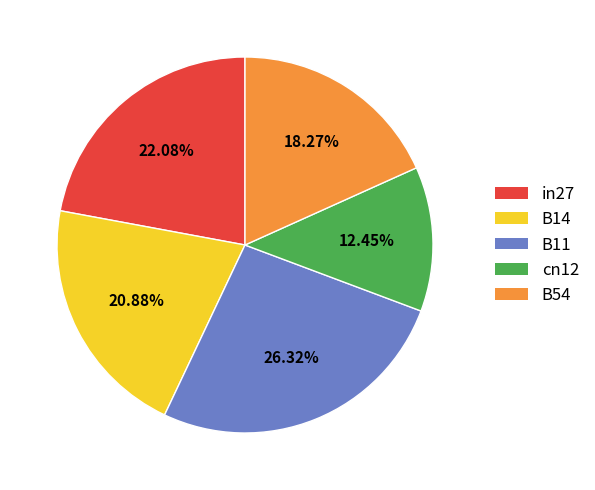

Which category has the smallest portion of the pie?

cn12